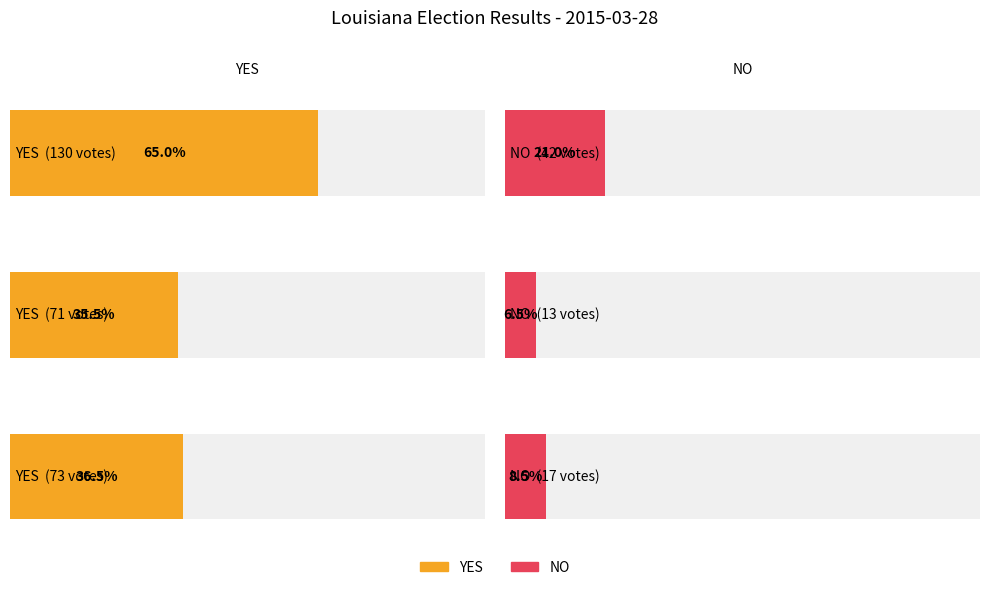

Is it true that YES equals 130 at Road District No. 1?

True